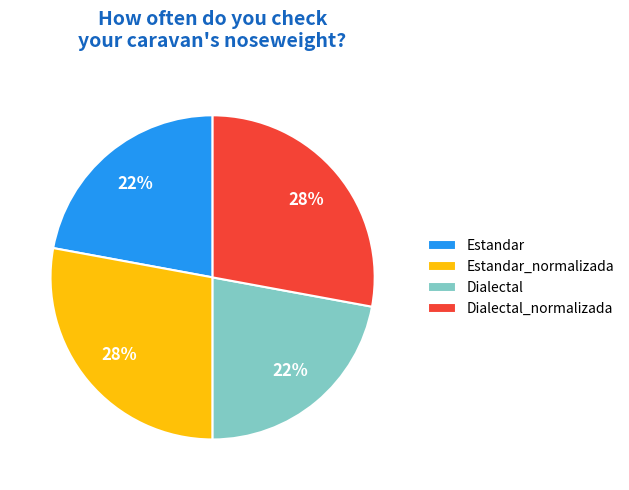

Approximately how many times larger is the value at Dialectal compared to Dialectal_normalizada?

0.8